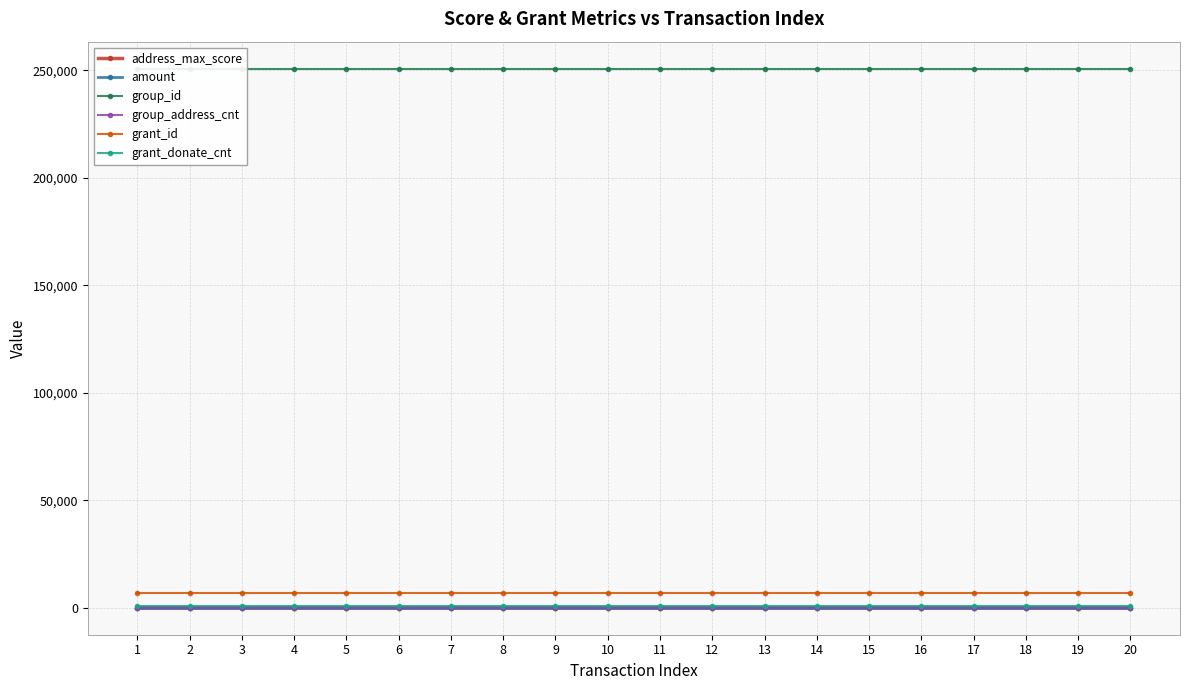

What is the sum of all group_address_cnt values?

1220.0